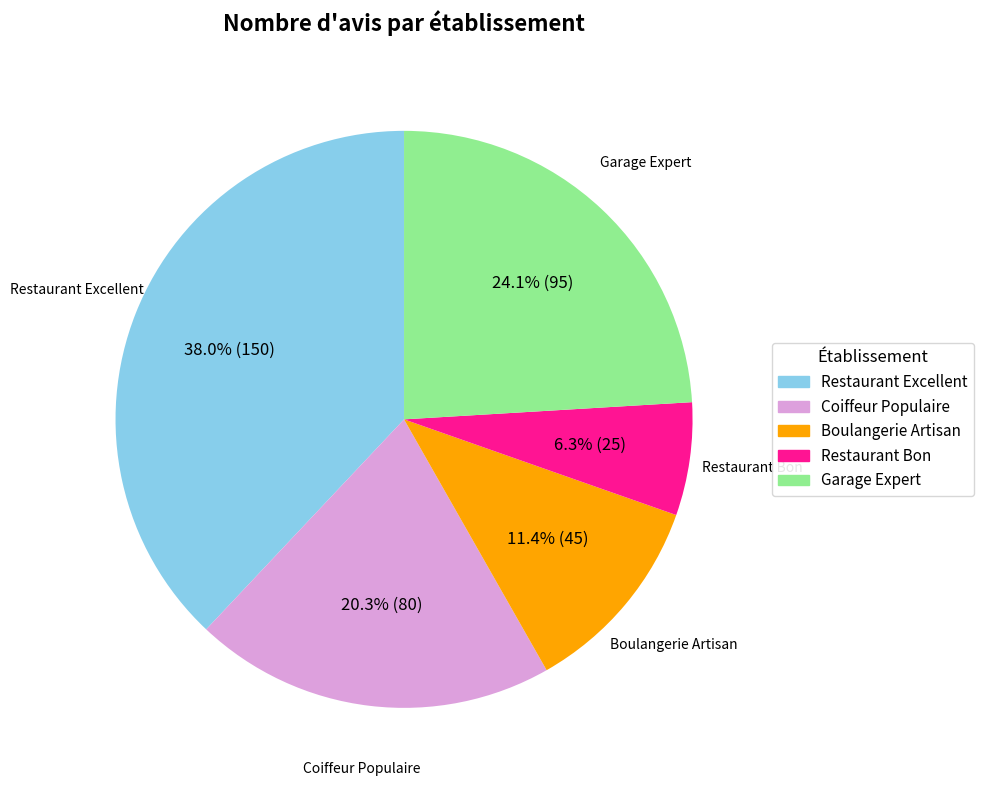

Does any single category account for the majority?

No